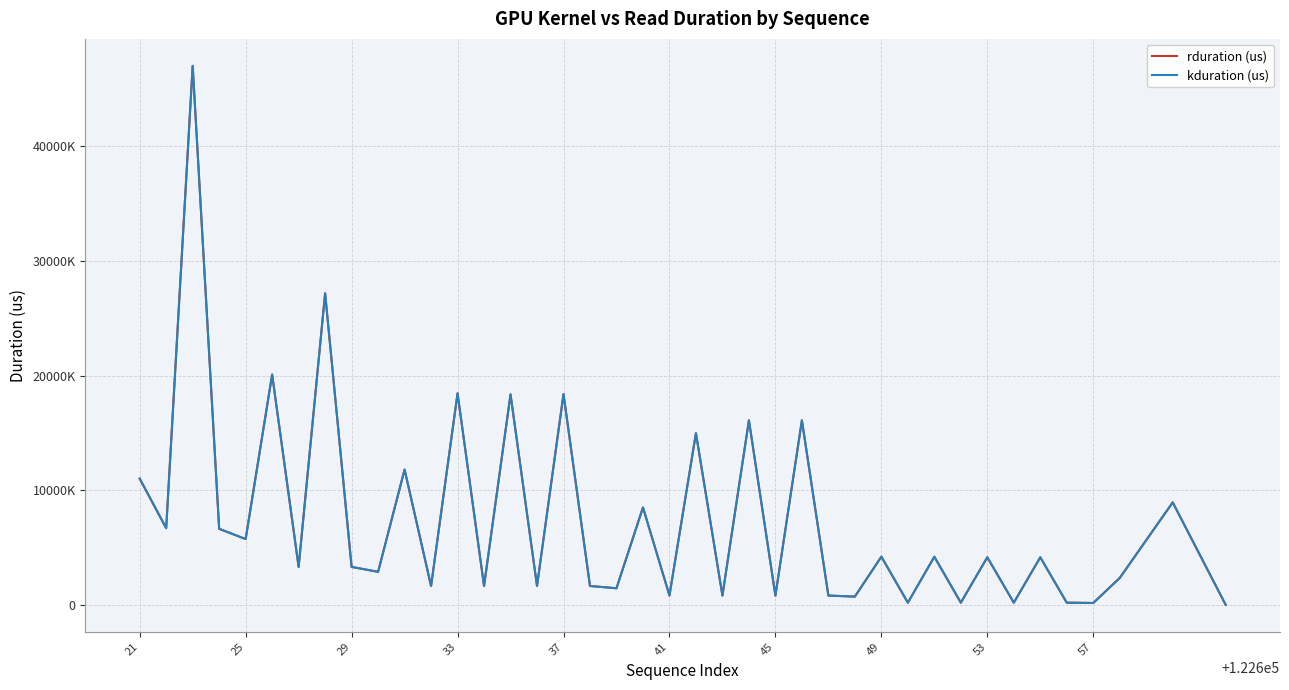

Does the chart have visible grid lines?

Yes